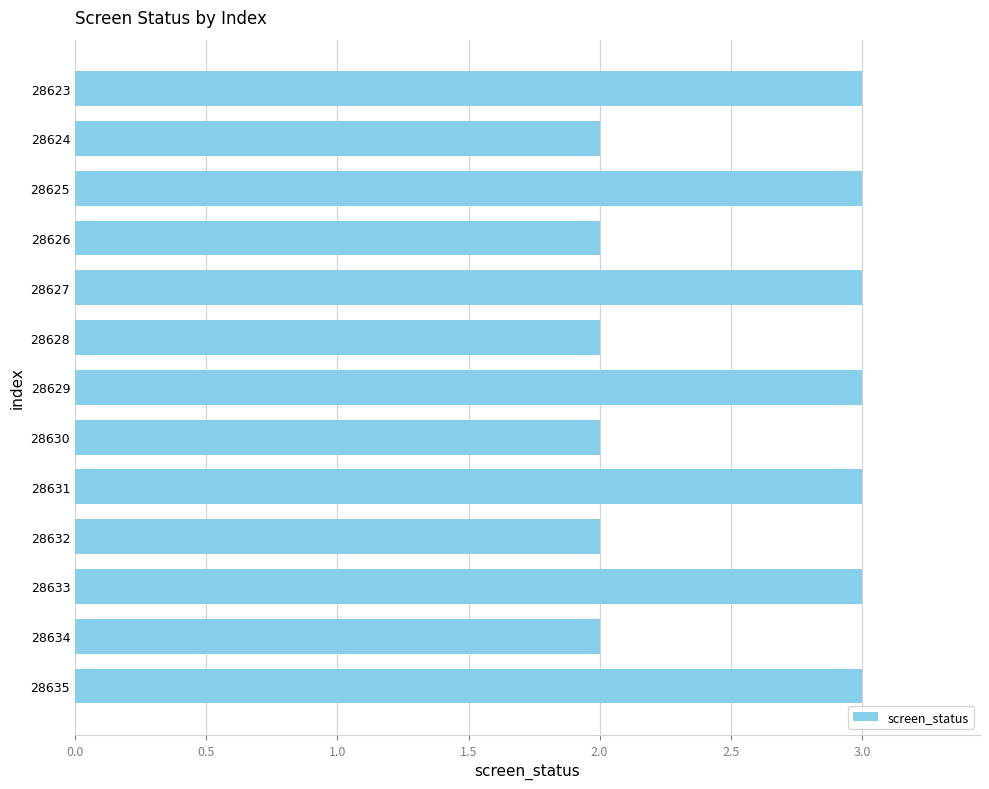

What is the value of the 4th bar from the top?

2